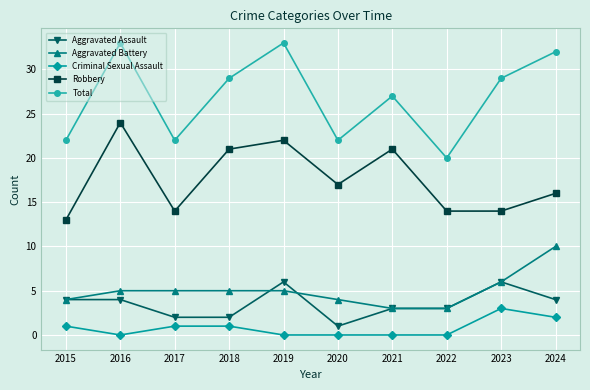

At which label is Aggravated Battery closest to 6?

2023